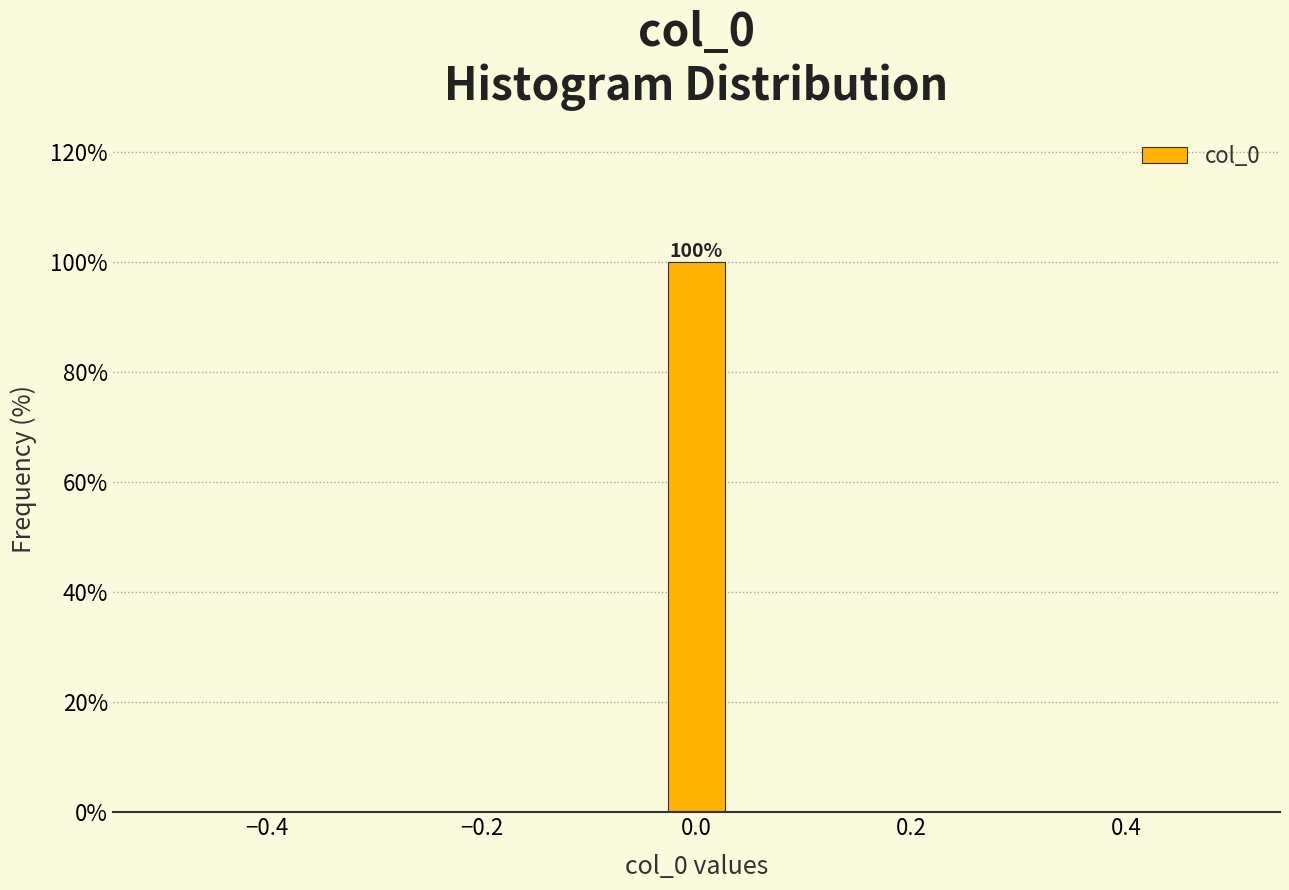

Around what value on the x-axis is the tallest bar? Give the approximate position of its centre, as read against the axis.

0.00